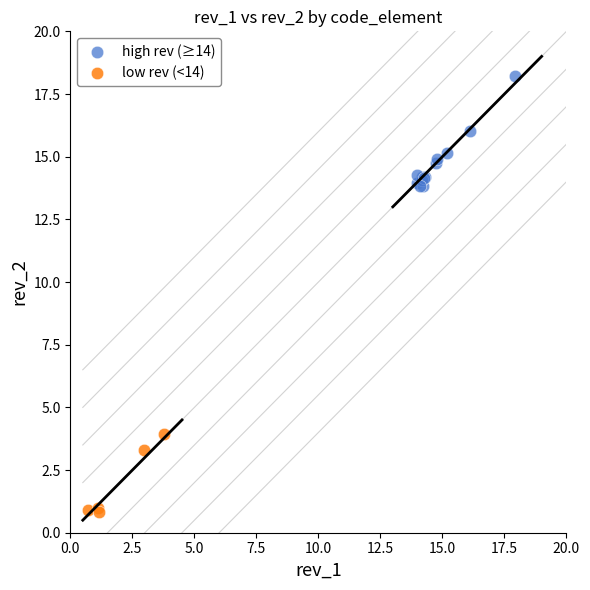

Which series reaches the maximum Y coordinate?

high rev (≥14)